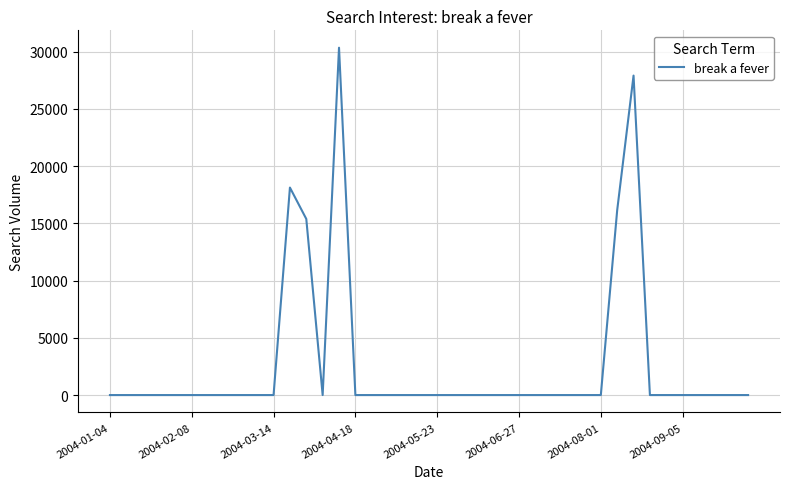

What is the greatest value displayed?

30337.9